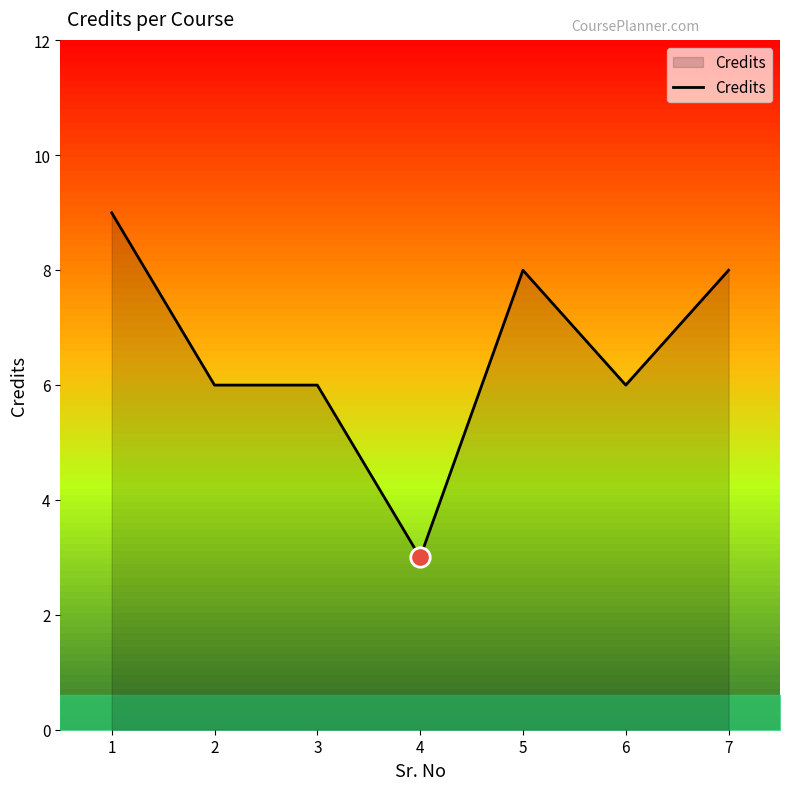

Reading left to right, transcribe all the data shown in this chart.

9	6	6	3	8	6	8